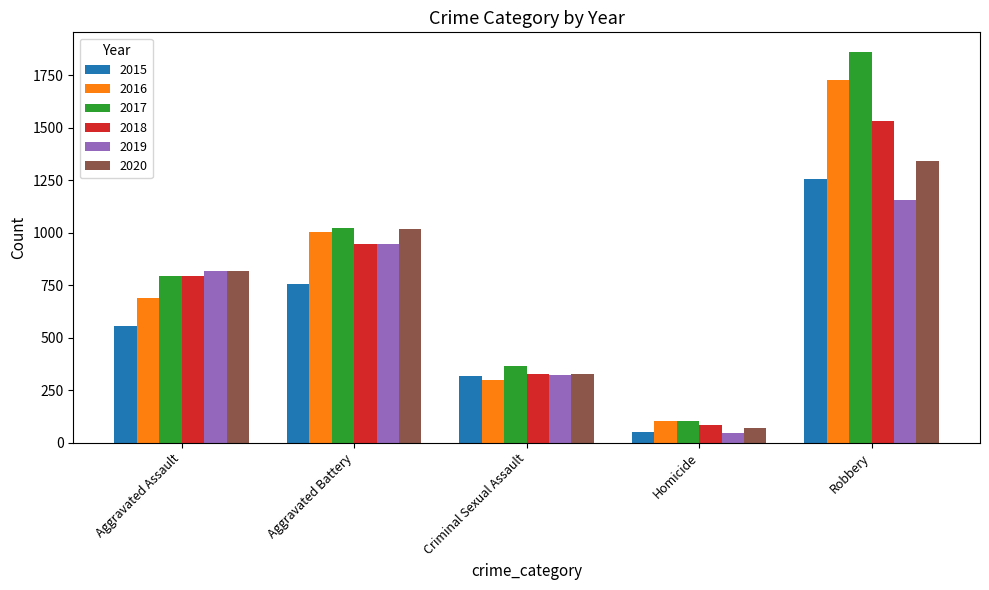

Is it true that 2018 equals 2523 at Robbery?

False